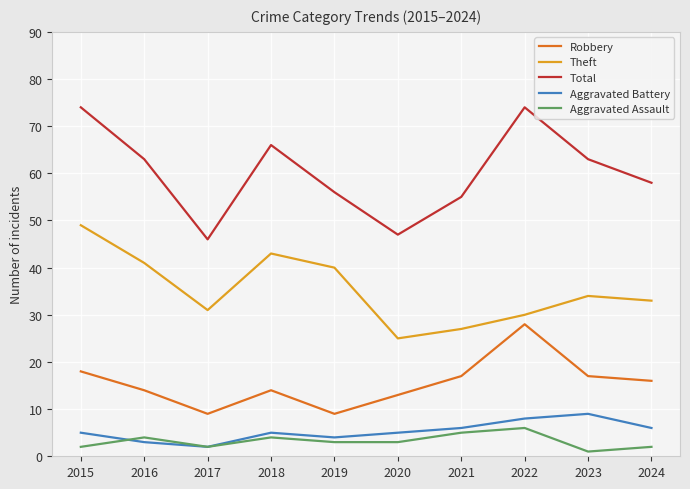

Is this an area chart (filled region under the line)?

No